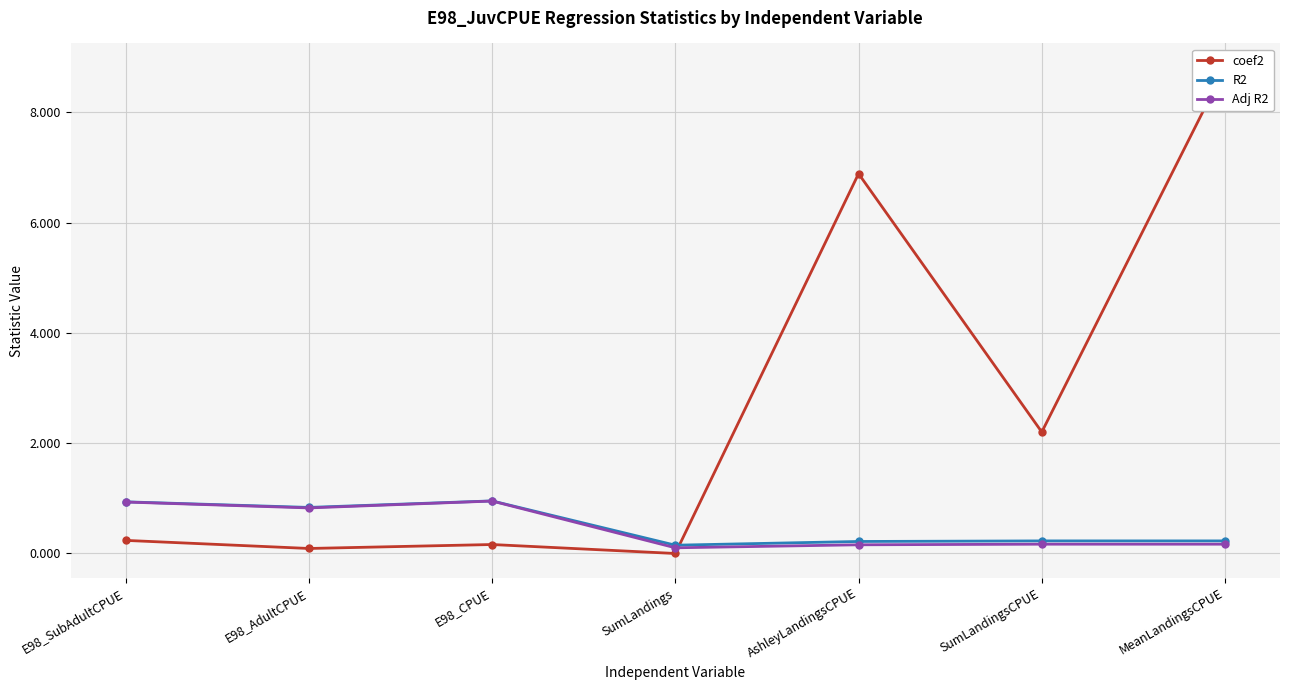

Where is the first local minimum for coef2?

E98_AdultCPUE